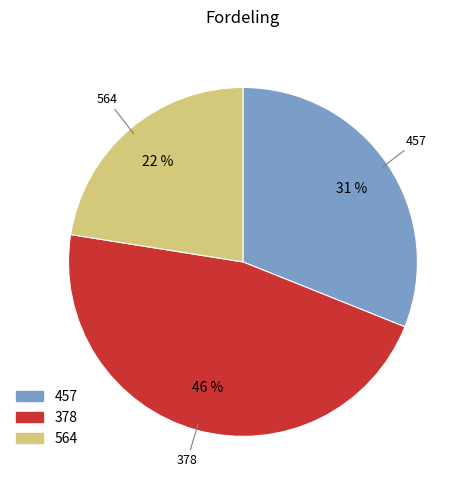

Approximately how many times larger is the value at 564 compared to 378?

0.5